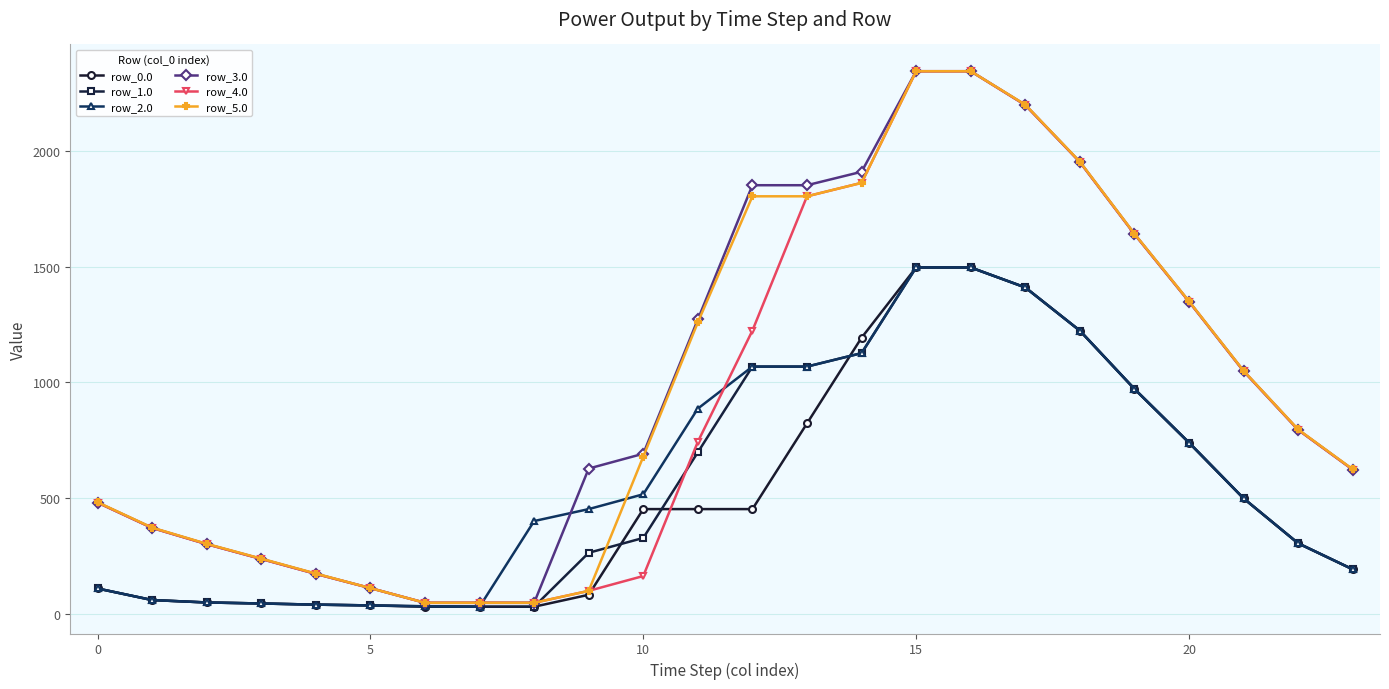

What is the greatest value displayed?

2344.0